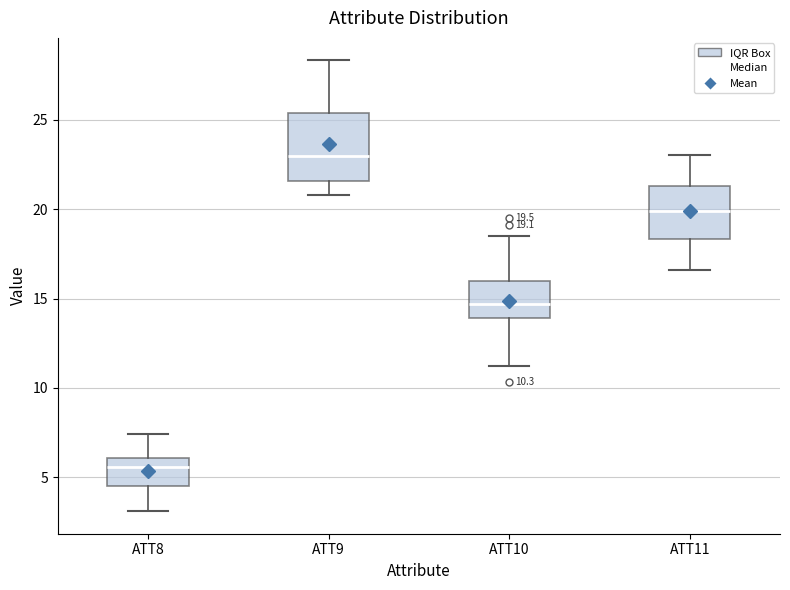

Comparing the boxes themselves (not the whiskers), which one is the tallest?

ATT9